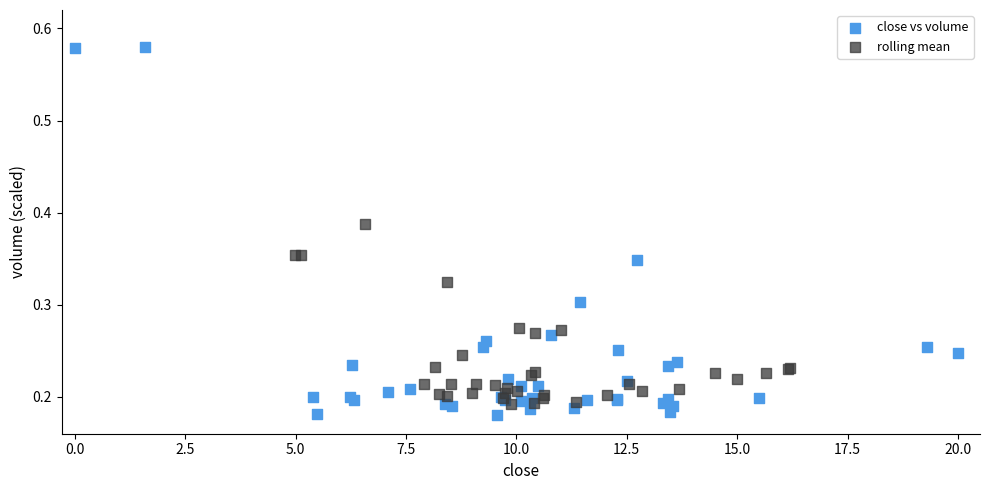

Which series reaches the maximum Y coordinate?

close vs volume